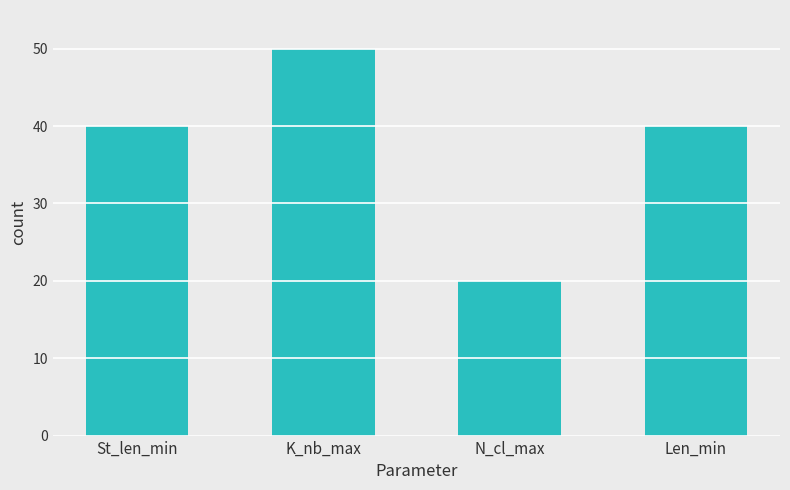

What is the label of the 1st bar from the left?

St_len_min